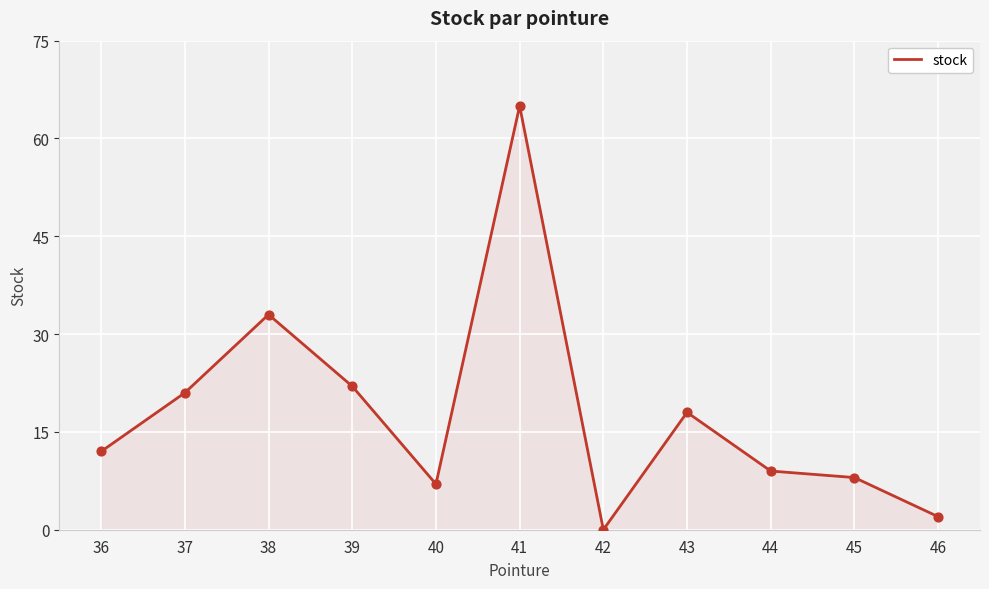

What is the ratio of the value at 43 to the value at 46?

9.0